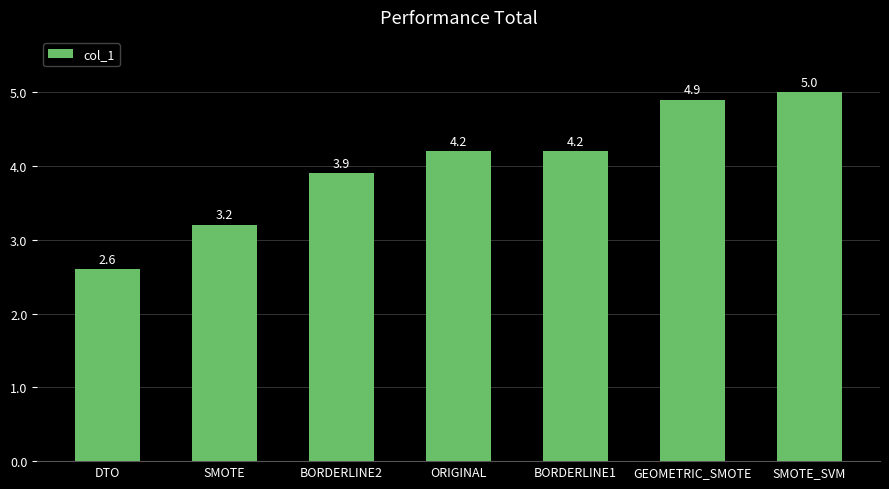

Is it true that the value at ORIGINAL is 2.7?

False